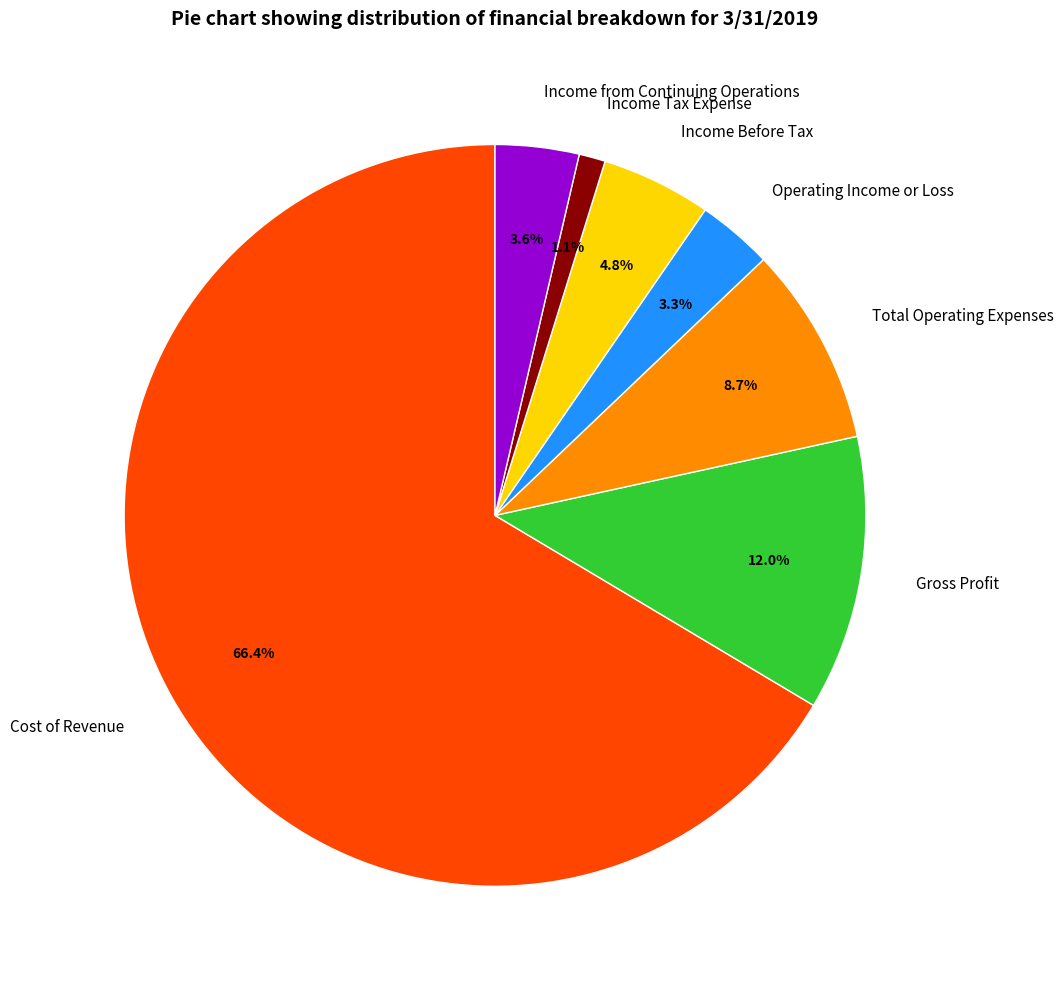

Which has a higher value, Gross Profit or Income Before Tax?

Gross Profit